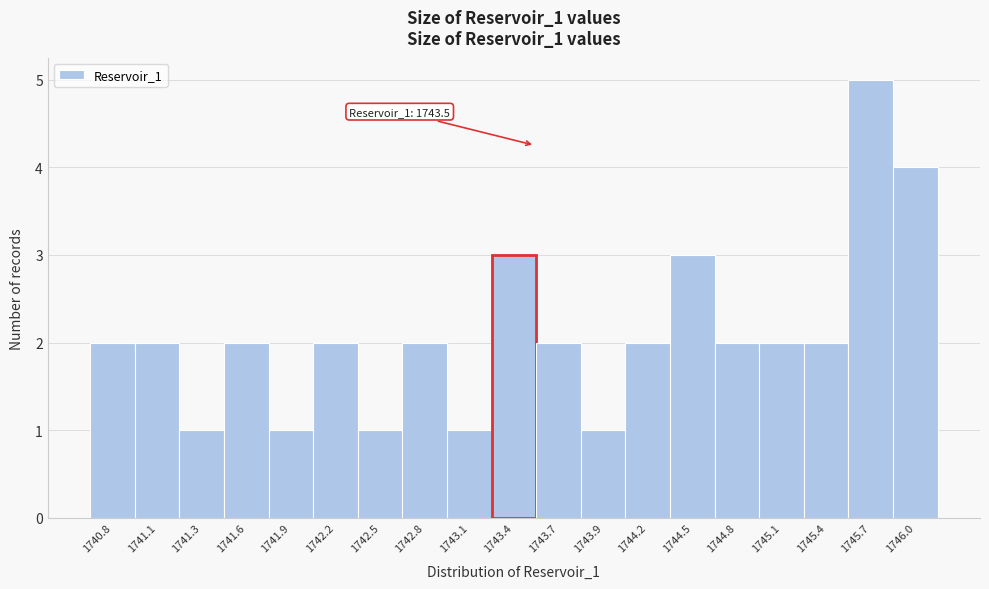

Which range on the x-axis has the tallest bar?

1745.55 to 1745.80